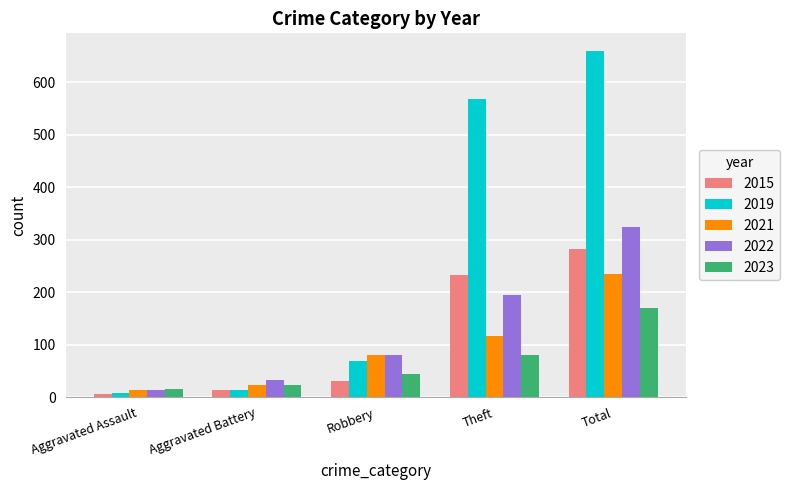

The 2019 series shows 69 at Robbery. True or false?

True